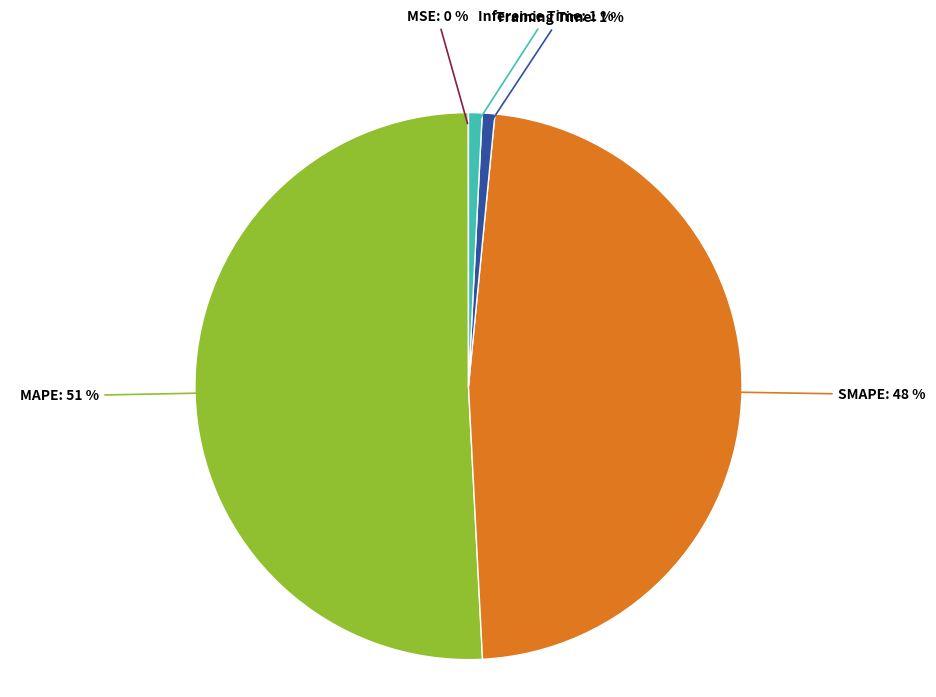

To the nearest percent, what is the average slice percentage?

20%